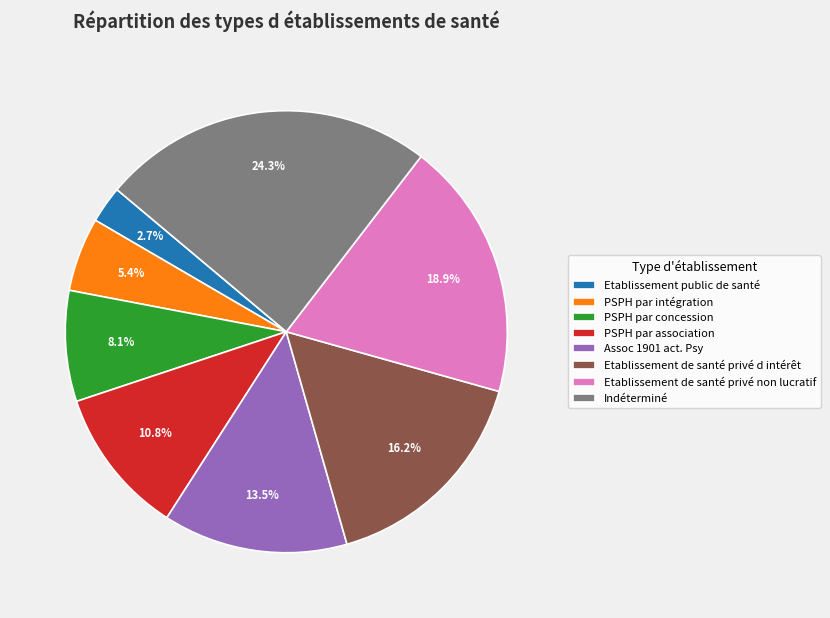

To the nearest percent, what is the difference between the largest and smallest slice percentages?

22%